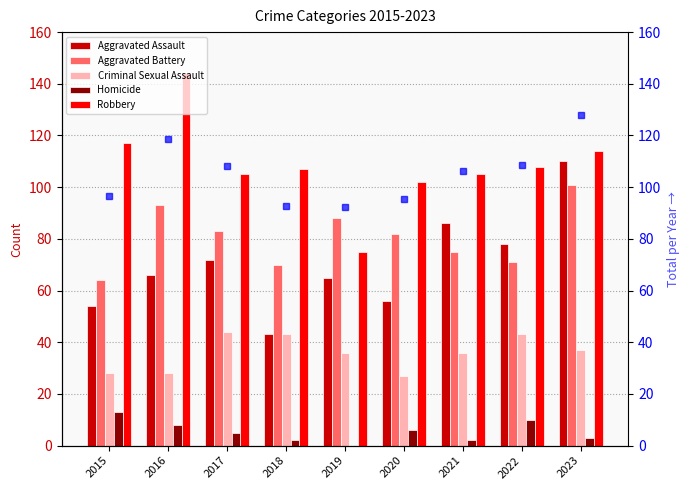

What is the lowest value of the Robbery series?

75.0